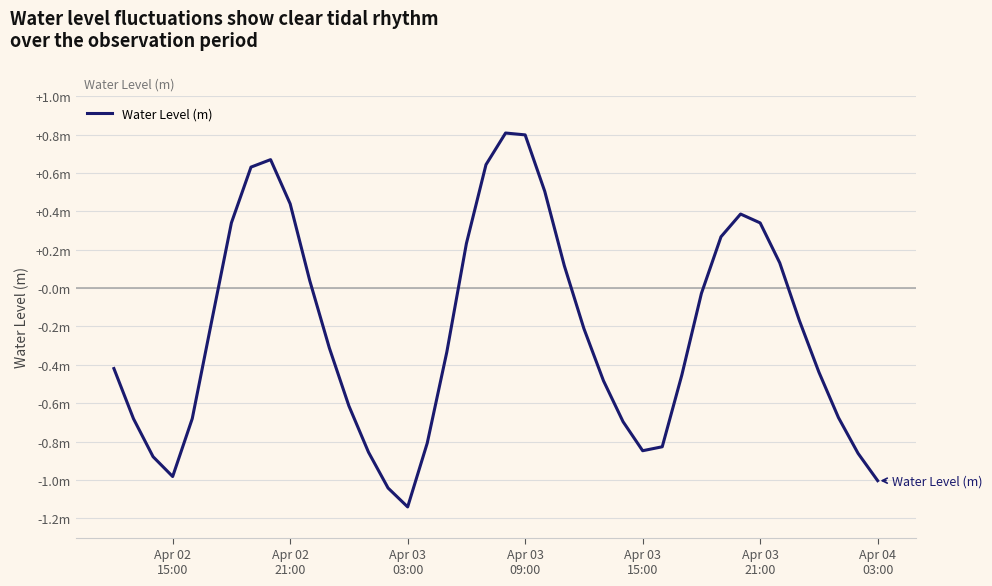

Reading left to right, list all the values displayed in this chart.

-0.4	-0.7	-0.9	-1.0	-0.7	-0.2	0.3	0.6	0.7	0.4	0.0	-0.3	-0.6	-0.9	-1.0	-1.1	-0.8	-0.3	0.2	0.6	0.8	0.8	0.5	0.1	-0.2	-0.5	-0.7	-0.8	-0.8	-0.5	-0.0	0.3	0.4	0.3	0.1	-0.2	-0.4	-0.7	-0.9	-1.0